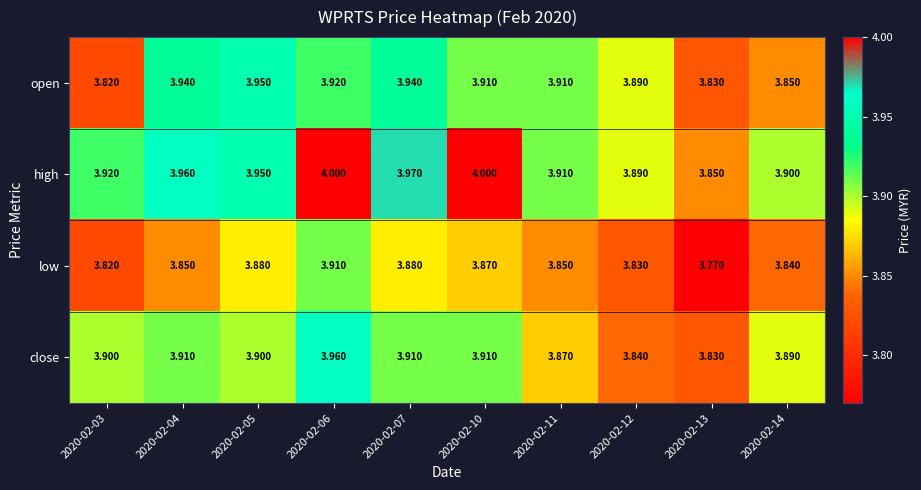

Which series has the largest range (max minus min)?

high